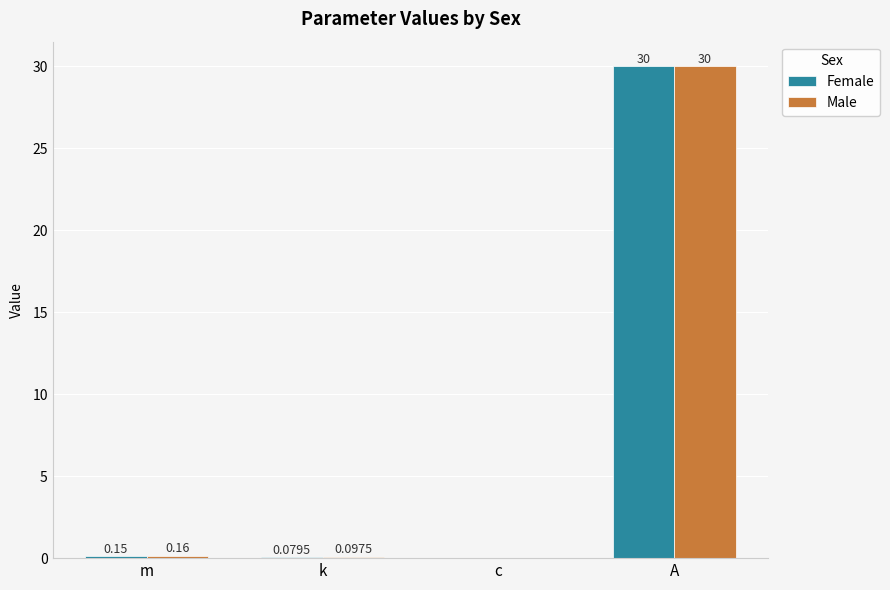

What is the sum of all Male values?

30.3